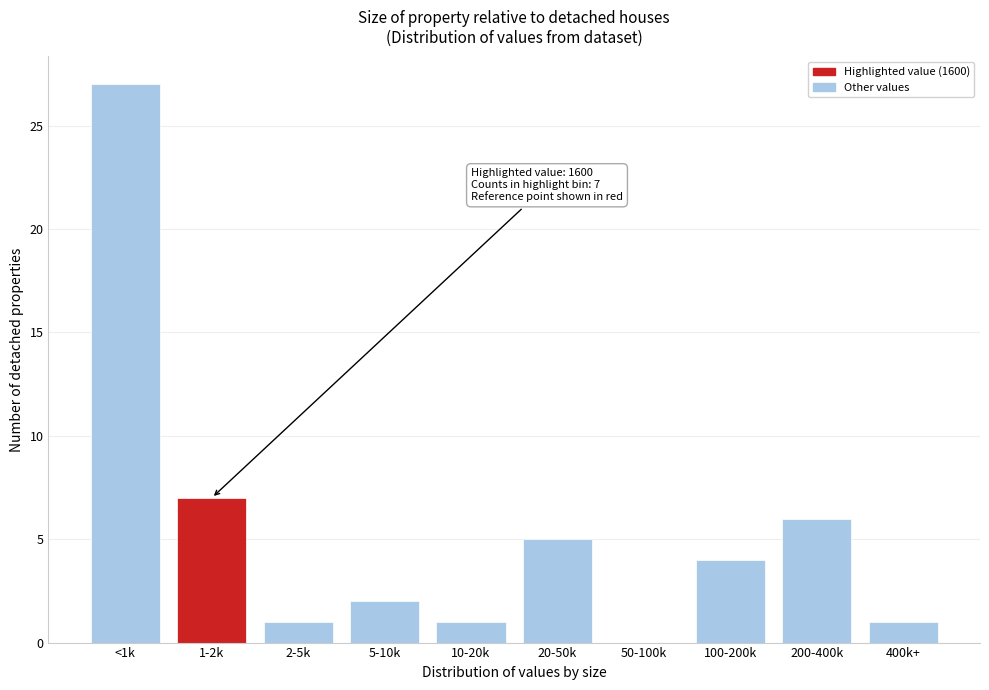

Reading right to left, transcribe all the data shown in this chart.

400k+=1	200-400k=6	100-200k=4	50-100k=0	20-50k=5	10-20k=1	5-10k=2	2-5k=1	1-2k=7	<1k=27